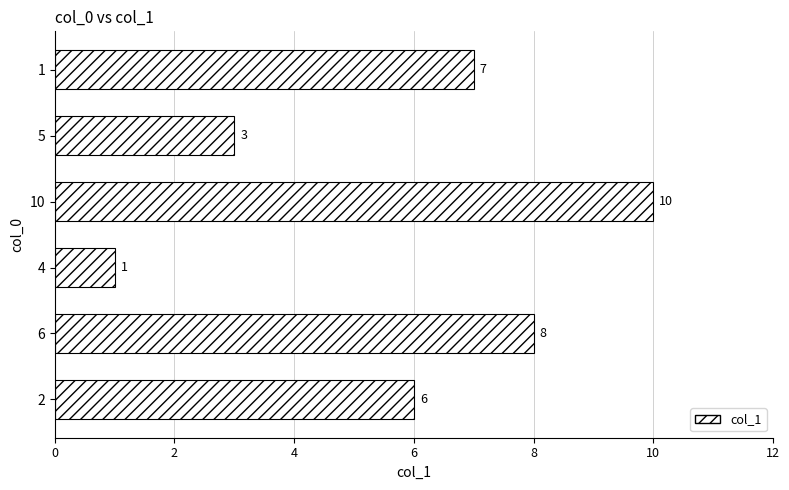

List the labels in order of value, largest first.

10, 6, 1, 2, 5, 4